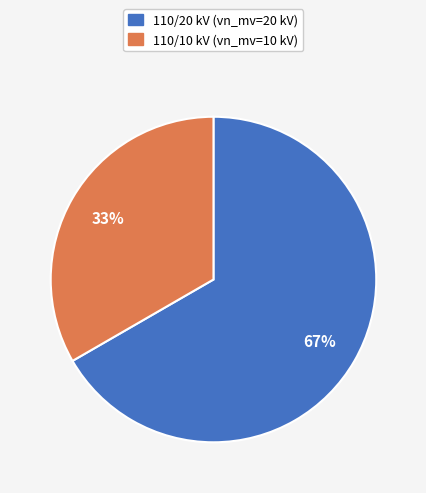

To the nearest percent, what is the average slice percentage?

50%